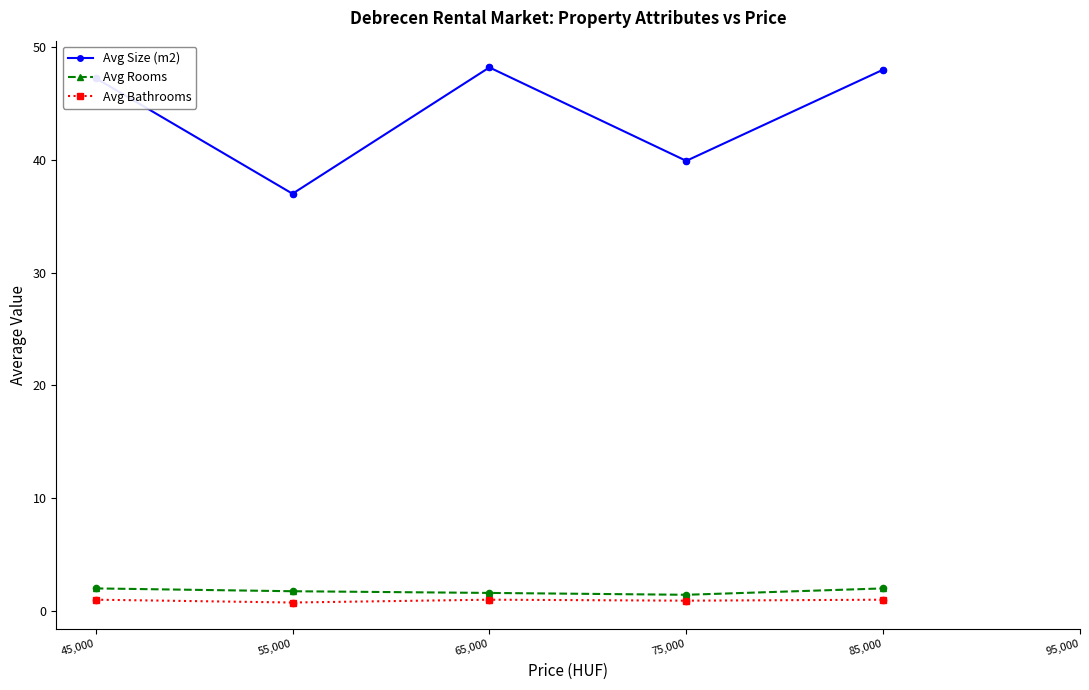

At which category is the sum across all series the highest?

85,000